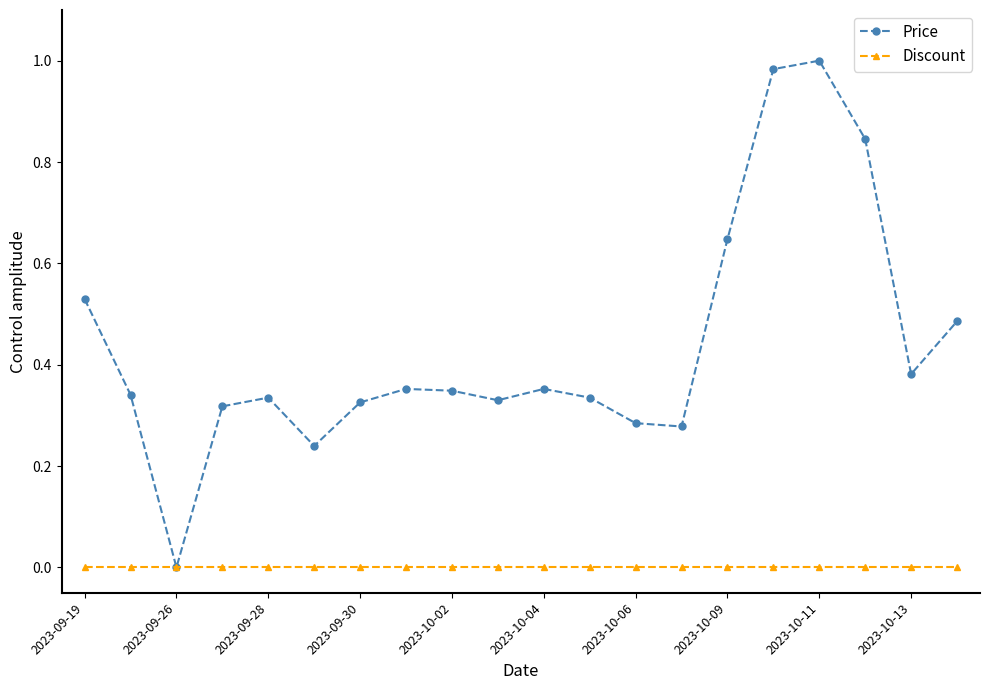

True or false: Price has more than 0 interior local peaks.

True